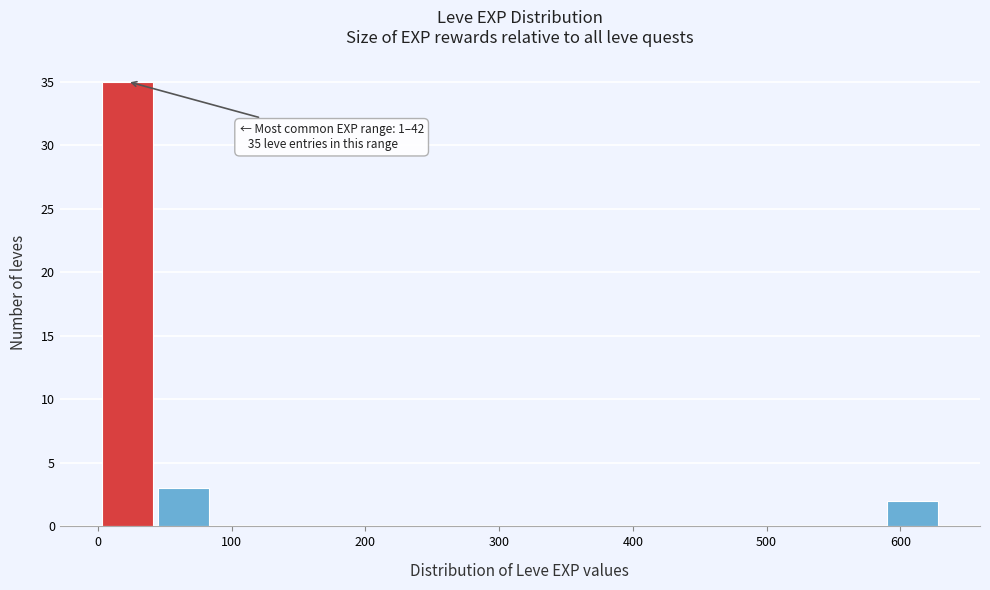

Over which range of the x-axis is the bar tallest?

0 to 40